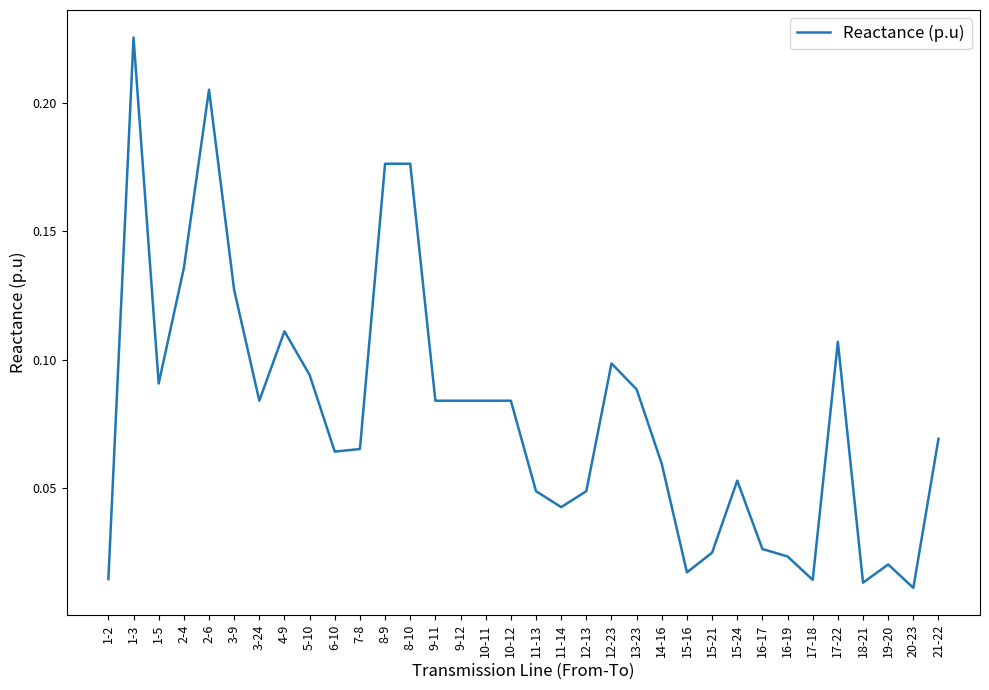

How many lines are shown in the chart?

1